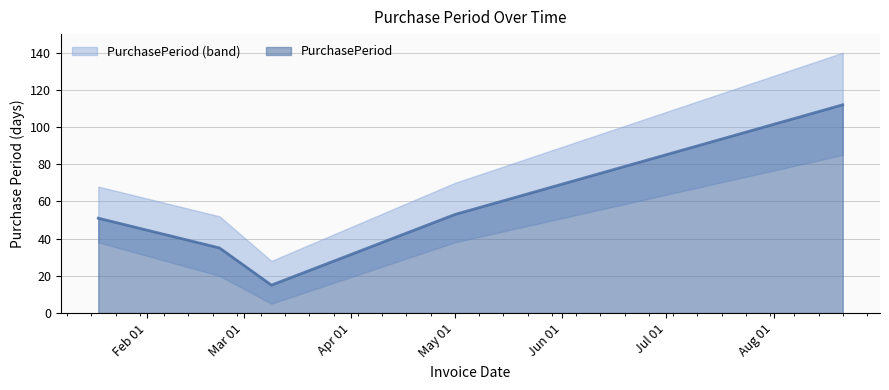

Rank the categories by value from lowest to highest.

2017-03-09, 2017-02-22, 2017-01-18, 2017-05-01, 2017-08-21